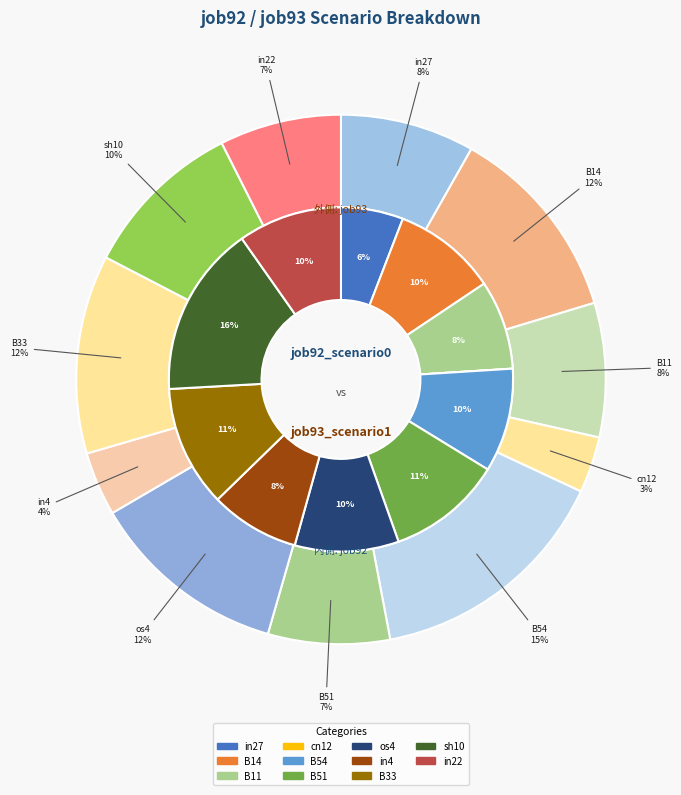

What percentage is the B51 slice, to the nearest percent?

11%